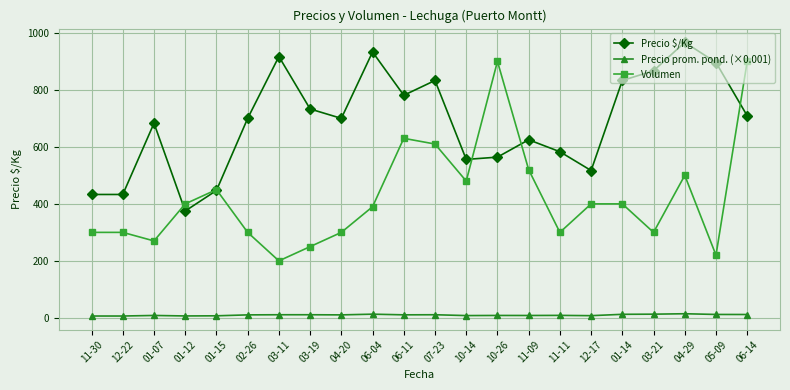

Rank the series at 06-04 from highest to lowest value.

Precio $/Kg, Volumen, Precio prom. pond. (×0.001)